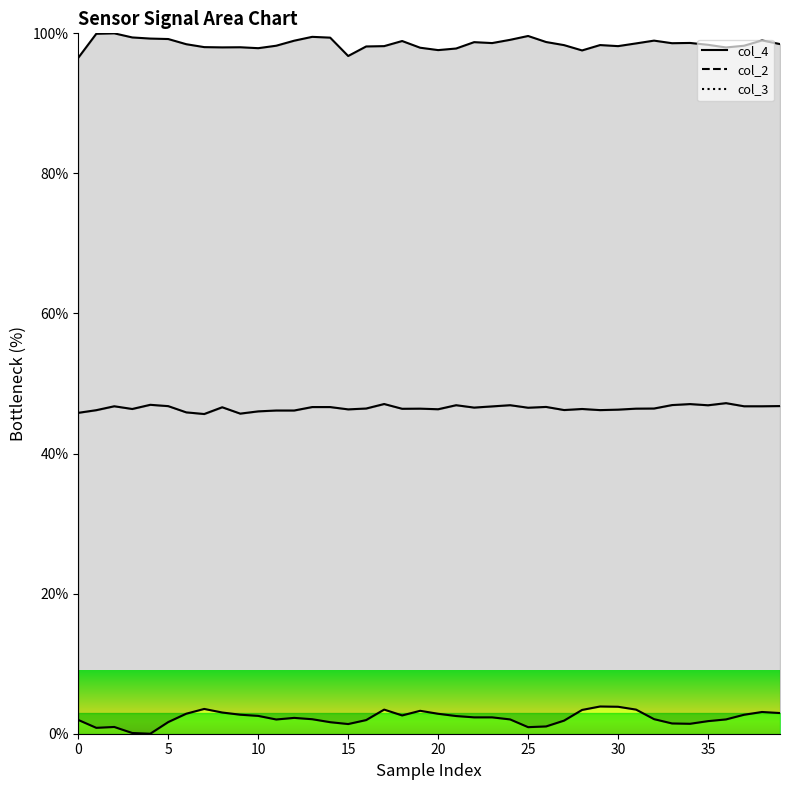

The col_4 series shows 99.4 at 14. True or false?

True